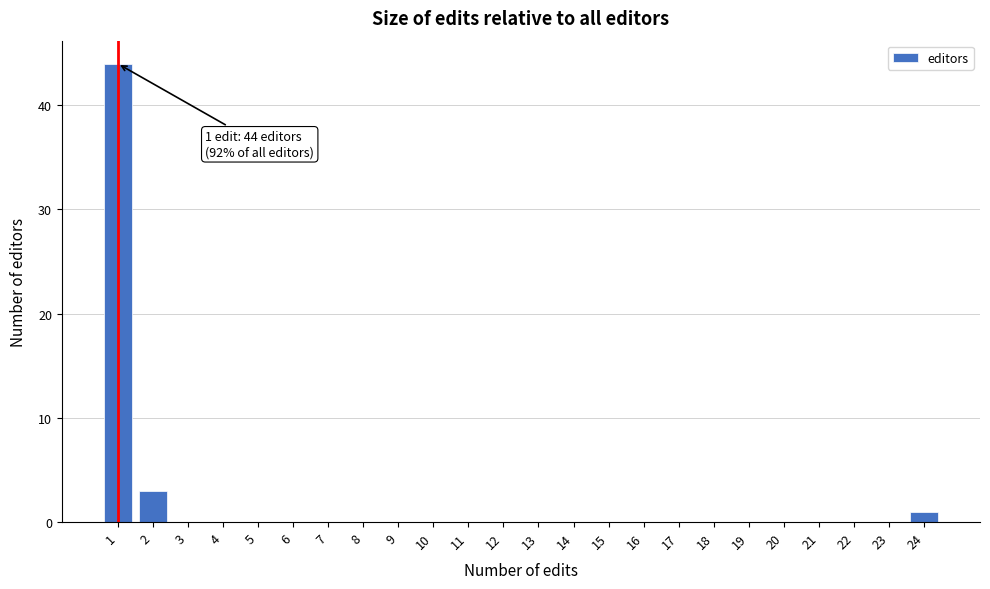

Over which range of the x-axis is the bar tallest?

0.5 to 1.5